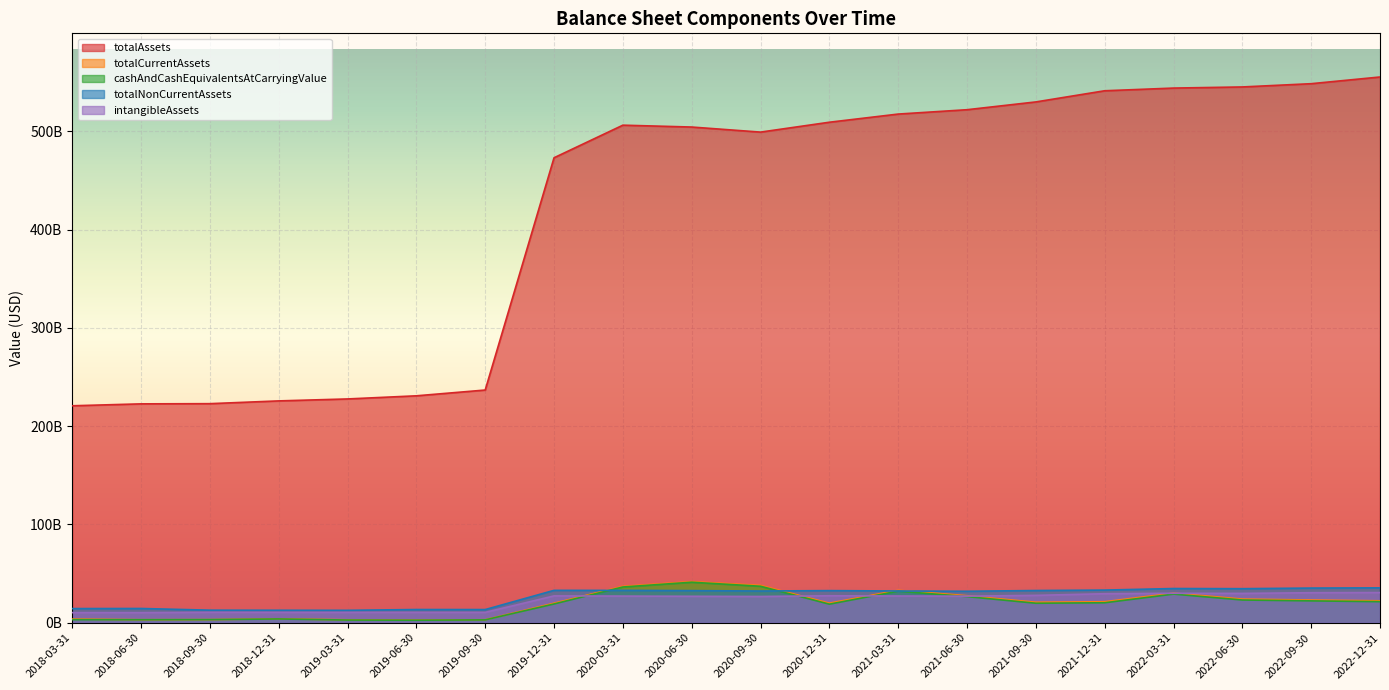

What is the minimum value shown in the chart?

2553000000